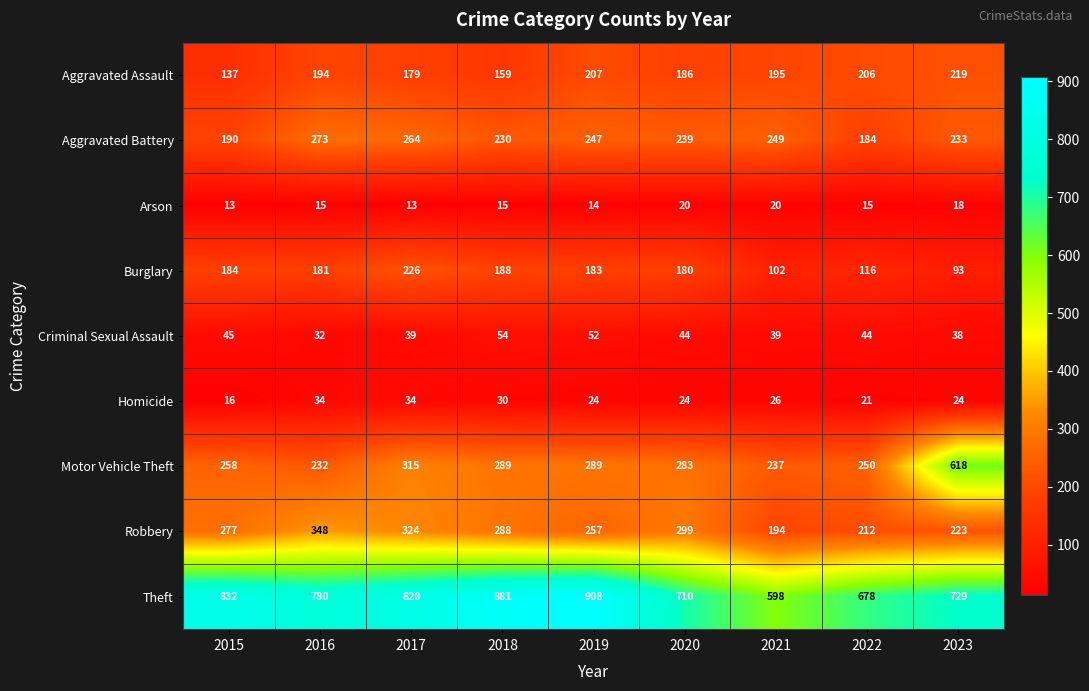

How many categories are shown in the chart?

9